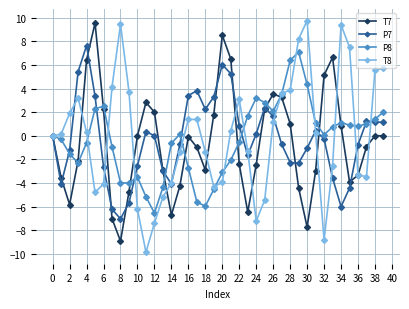

What is the sum of all P7 values?

-10.5